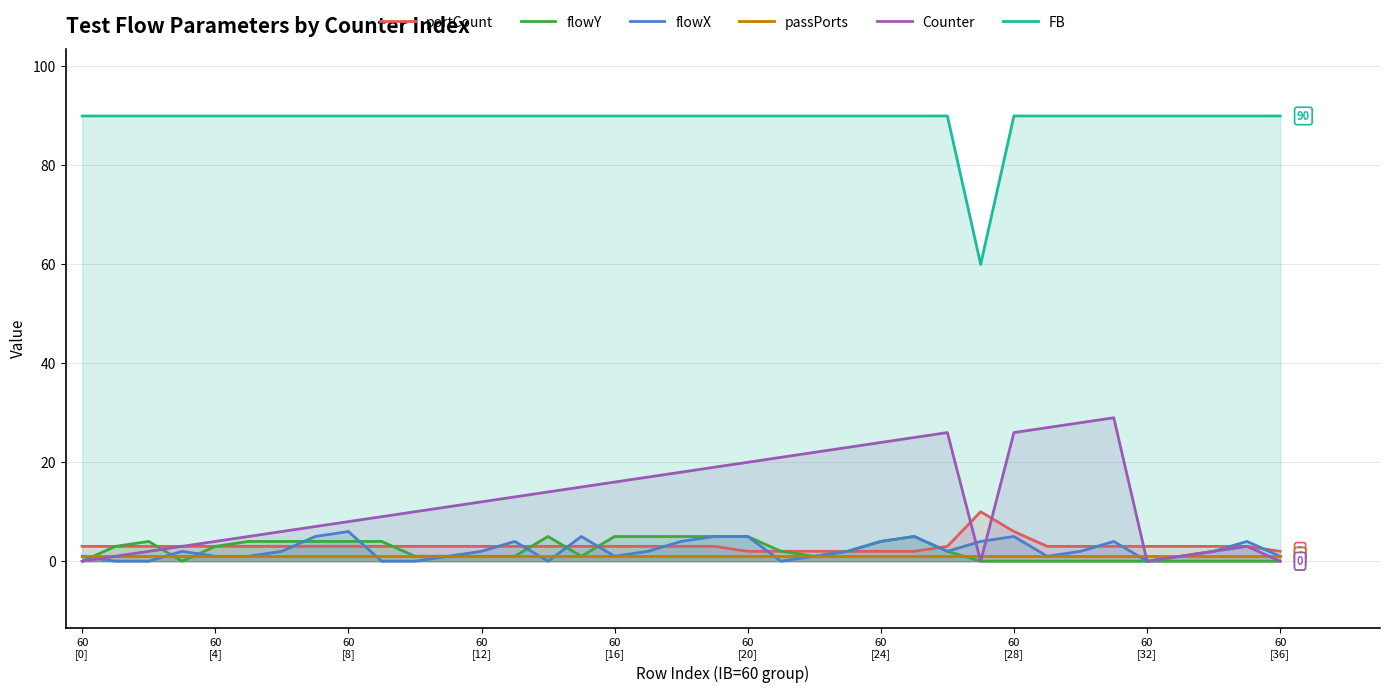

True or false: flowX and FB cross at least once.

False